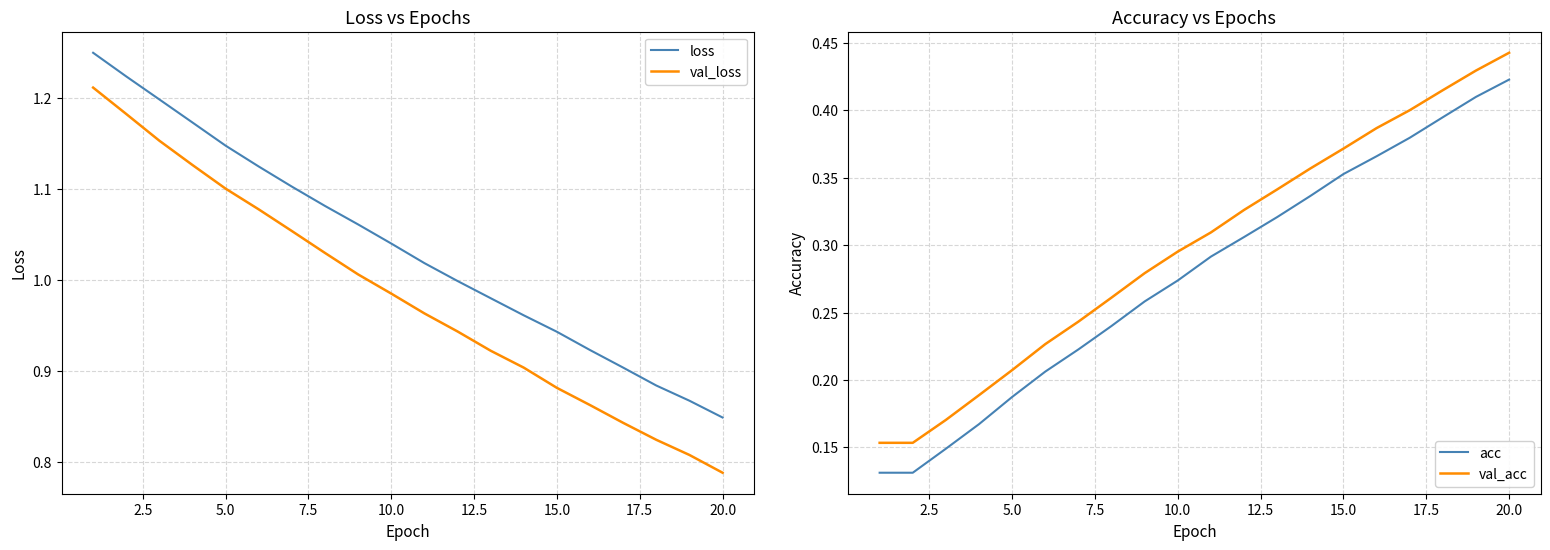

What is the average value of the val_loss series?

1.0